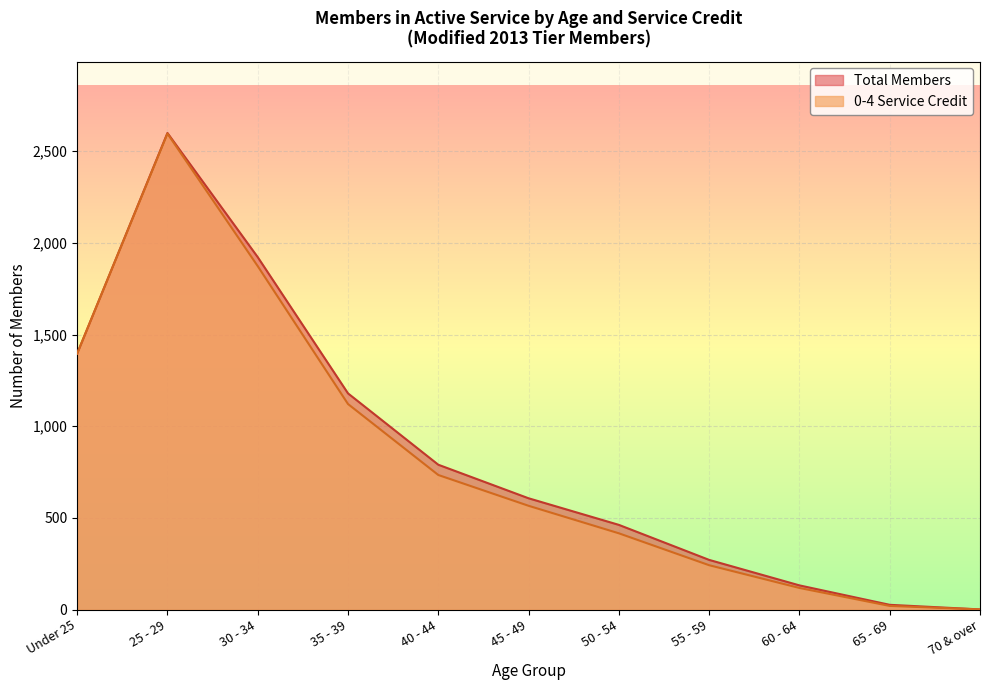

What is the approximate value of Total Members at 30 - 34, to the nearest 100?

1900